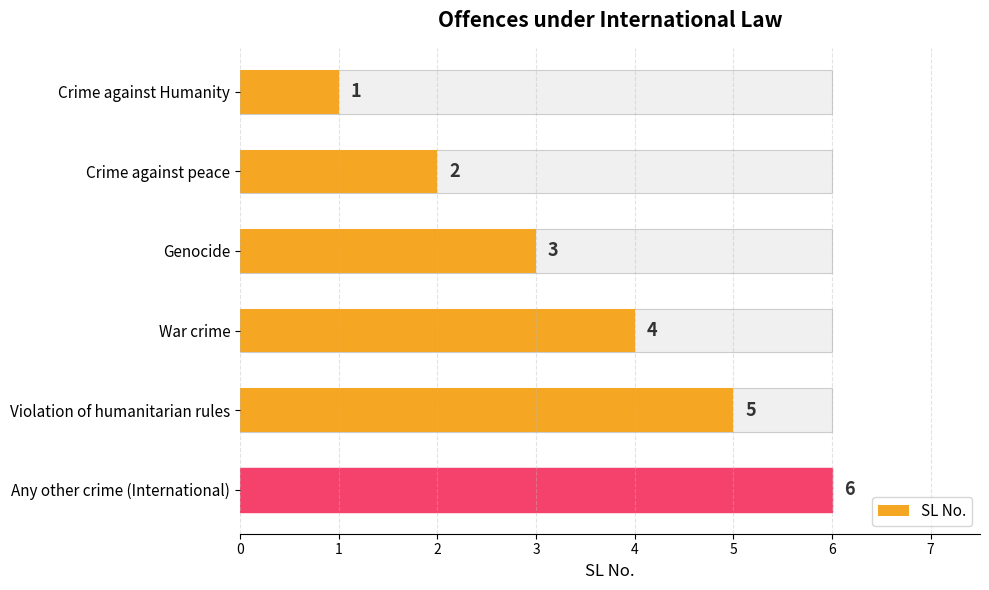

What is the sum of all values?

21